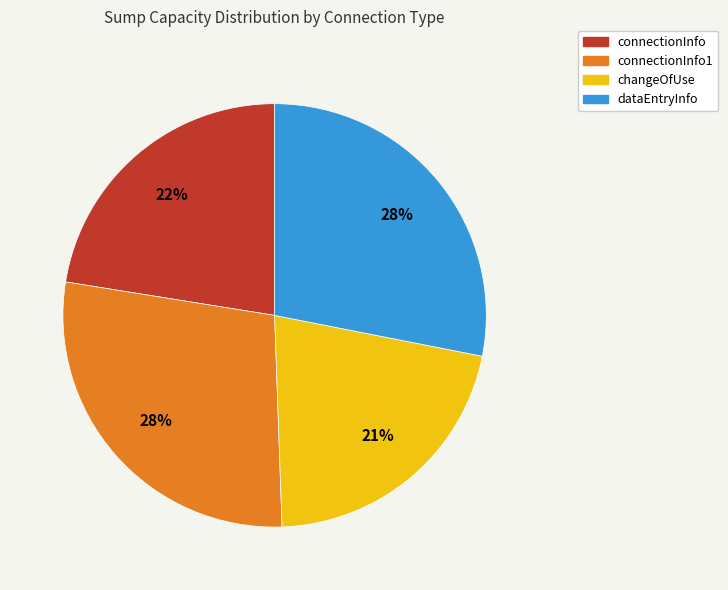

How many segments does this pie chart have?

4